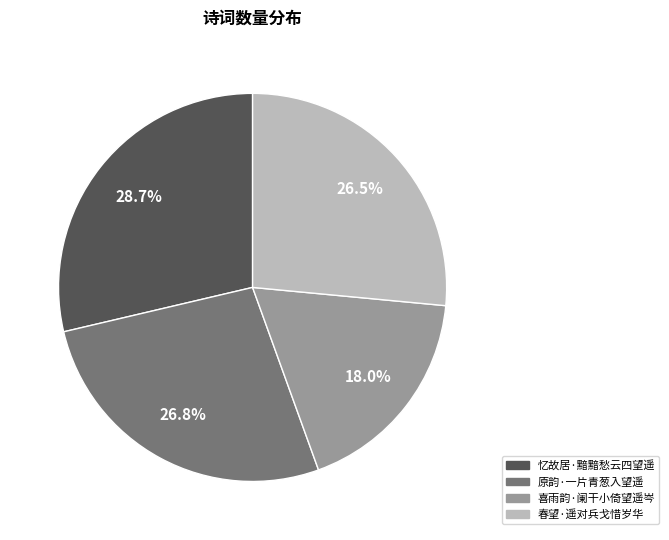

Count the number of slices in the pie.

4